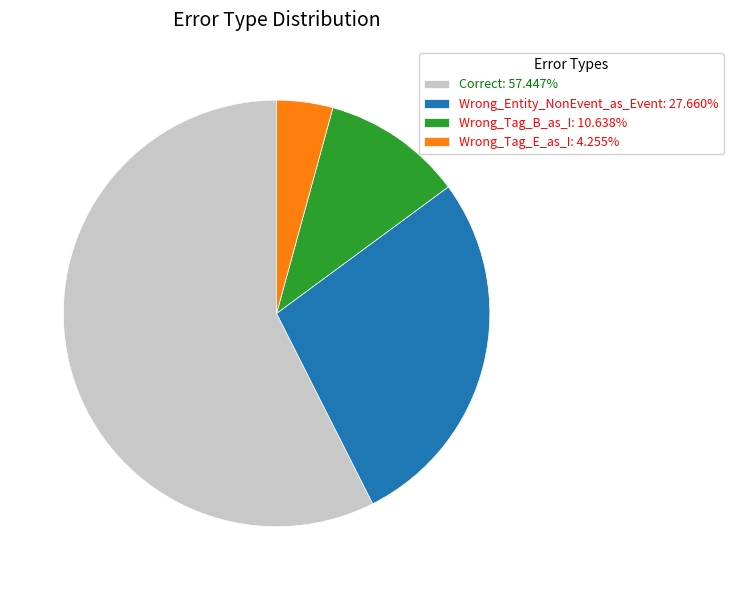

How many slices are in this pie chart?

4